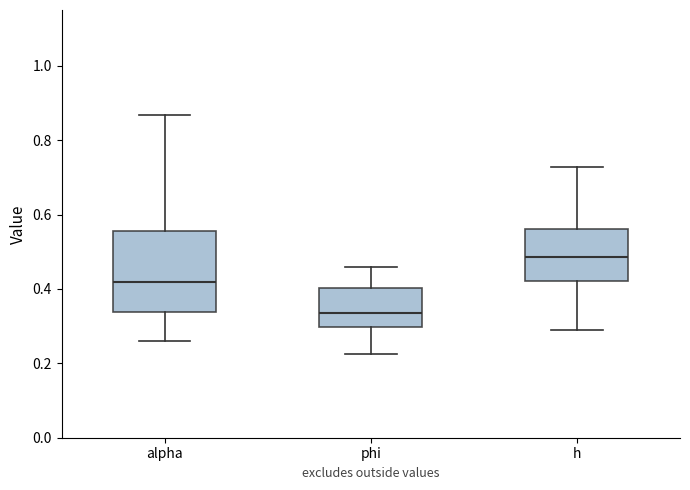

Comparing the boxes themselves (not the whiskers), which one is the tallest?

alpha